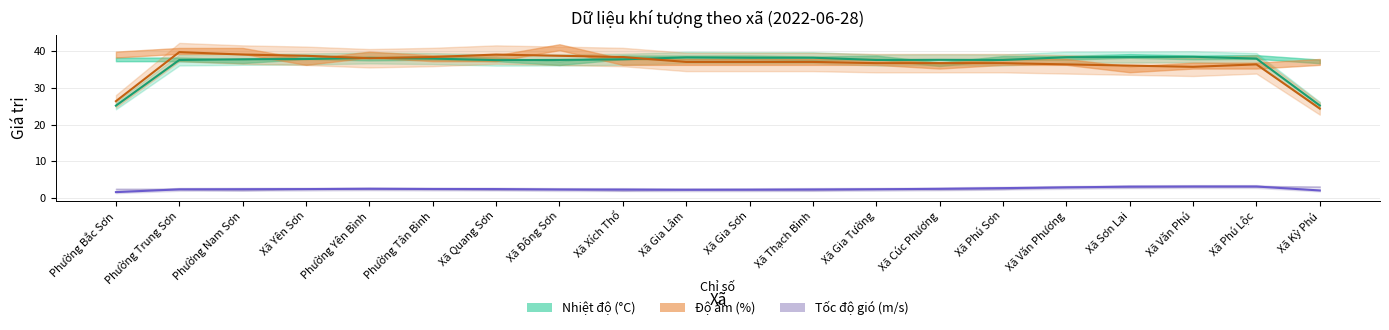

Reading left to right, transcribe all the data shown in this chart.

Nhiệt độ (°C): 25.1	37.5	37.7	37.8	38.1	37.9	37.5	37.5	37.7	38.2	38.1	38.1	37.5	37.6	37.5	38.3	38.3	38.4	37.9	25.2
Độ ẩm (%): 26.3	39.7	39.0	38.7	38.0	38.3	39.0	38.7	38.3	37.0	37.0	37.0	36.7	36.7	36.7	36.3	36.0	35.7	36.3	24.3
Tốc độ gió (m/s): 1.6	2.4	2.4	2.5	2.5	2.5	2.5	2.3	2.3	2.3	2.3	2.4	2.4	2.5	2.7	2.9	3.1	3.2	3.2	2.1